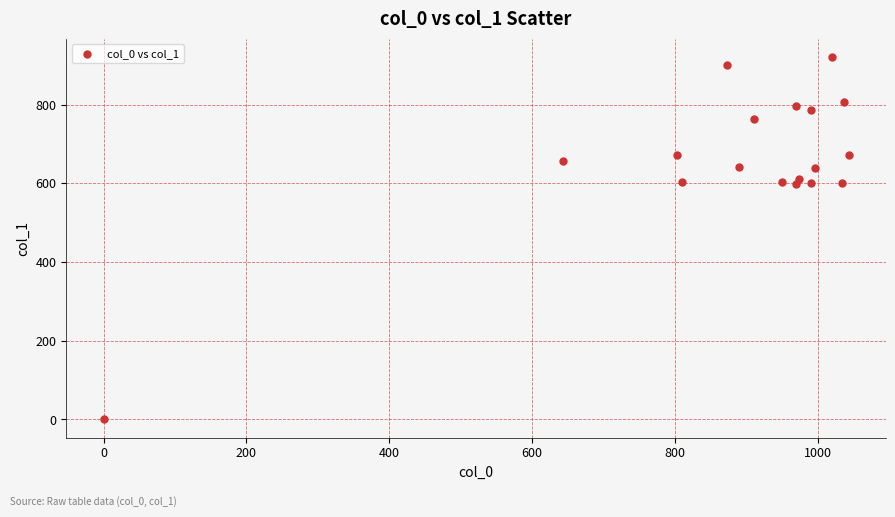

What is the range of Y values (max minus min)?

921.4